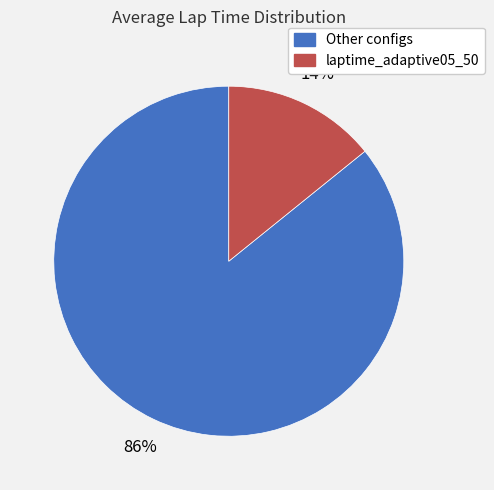

Does any single category account for the majority?

Yes